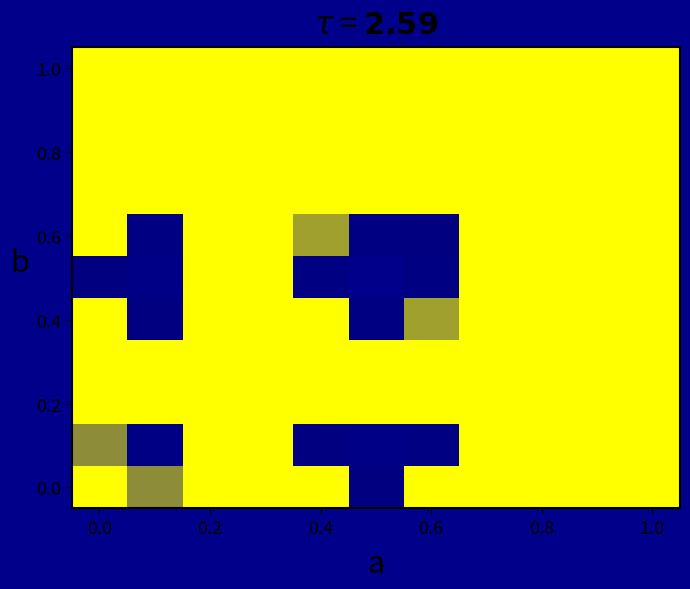

Count the number of data series in this chart.

11